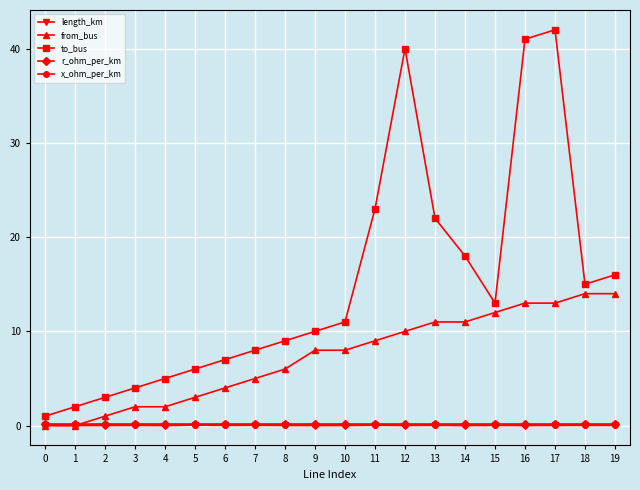

What is the maximum value shown in the chart?

42.0